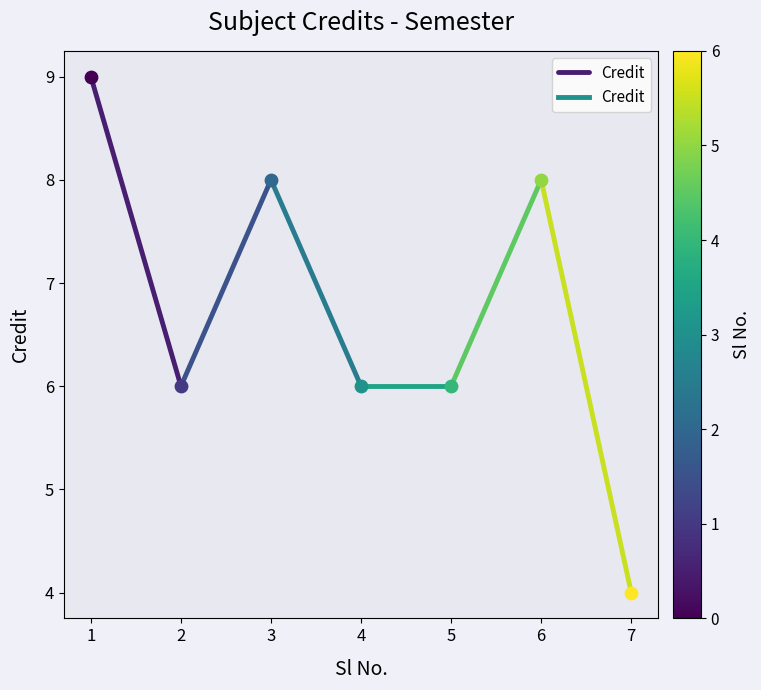

What is the ratio of the value at 2 to the value at 1?

0.7